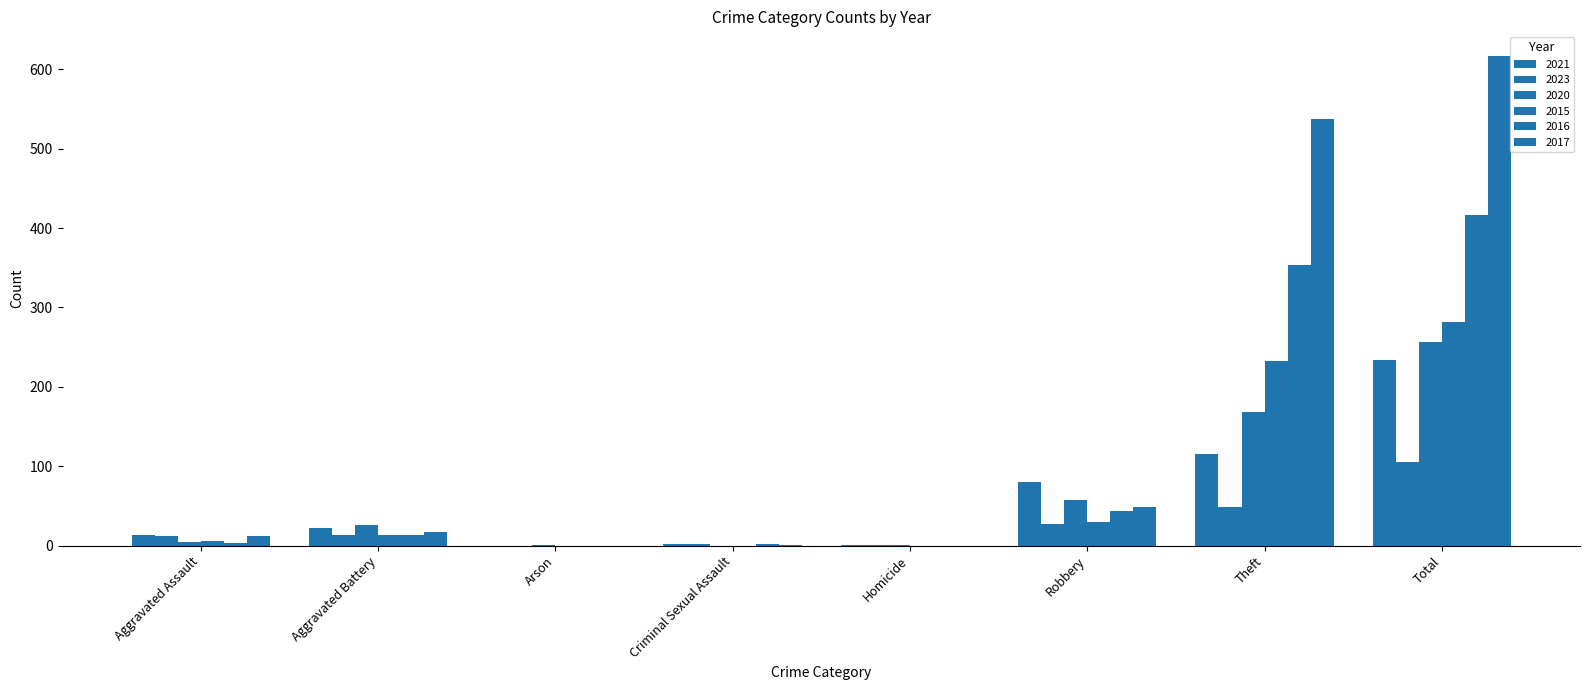

Which series has the largest total across all categories?

2017